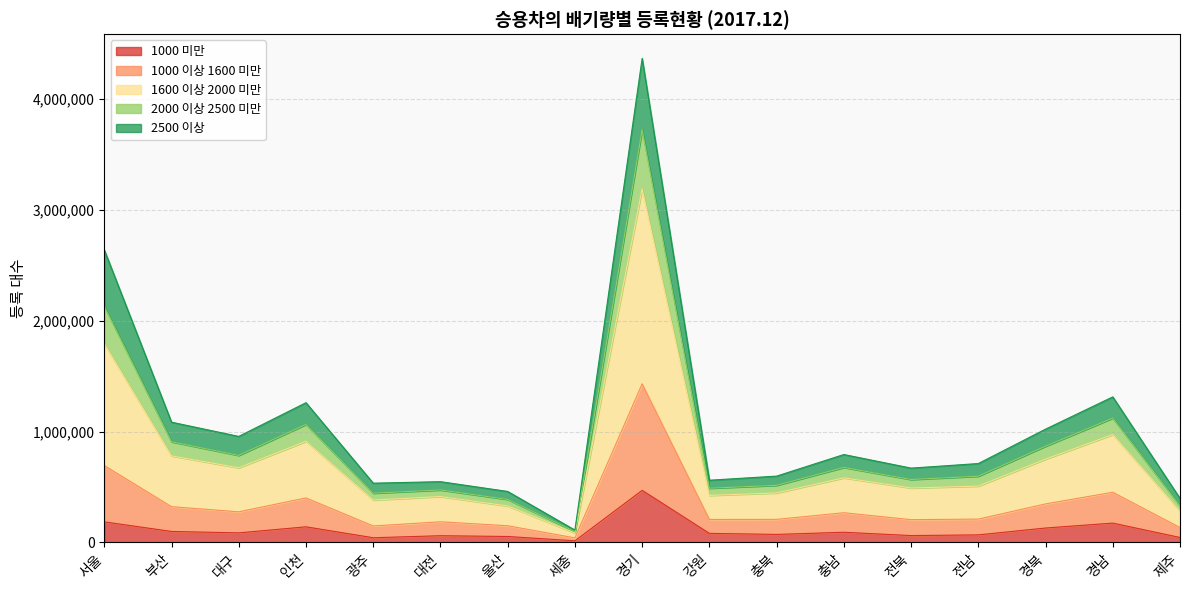

What are all the series names shown in the legend?

1000 미만, 1000 이상 1600 미만, 1600 이상 2000 미만, 2000 이상 2500 미만, 2500 이상